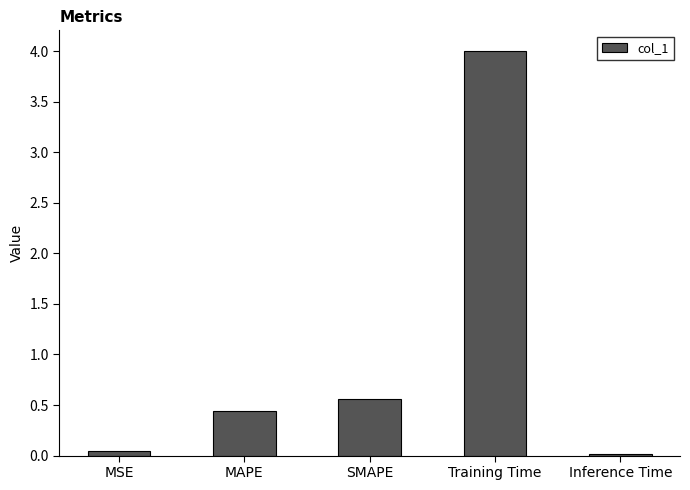

What position from the left is Training Time?

4